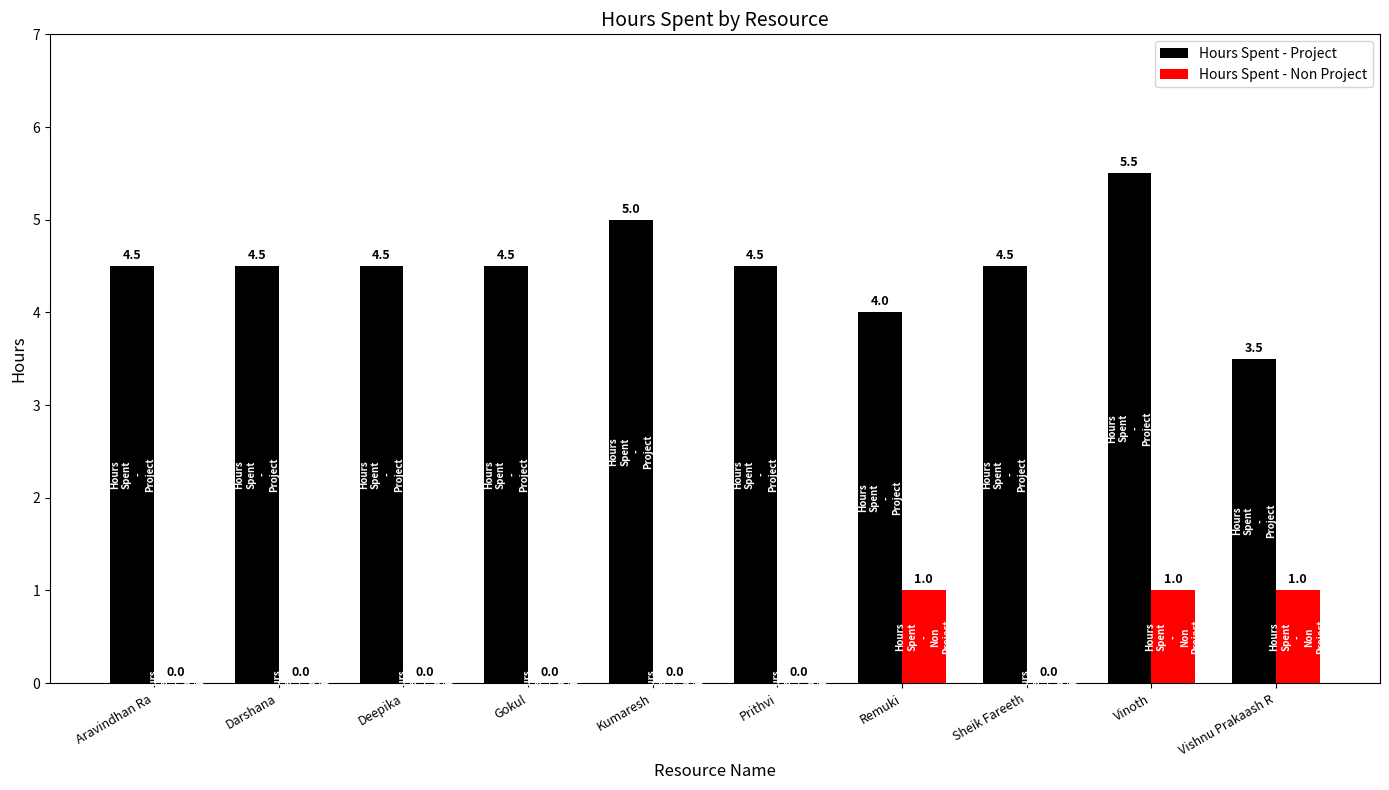

Which series has the largest total across all categories?

Hours Spent - Project